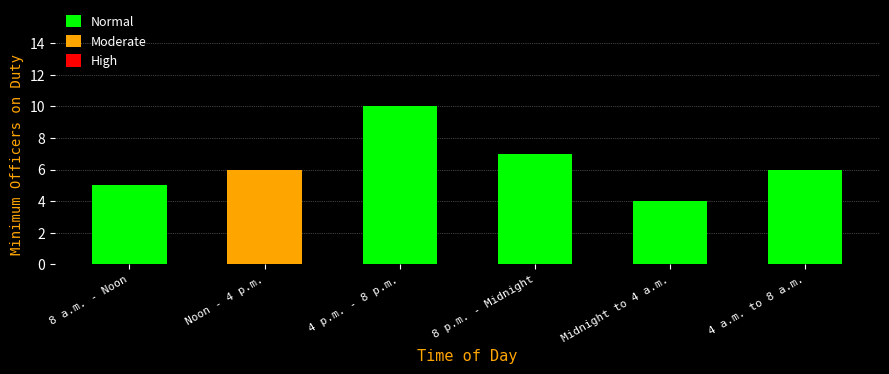

The chart shows a value of 4 at Midnight to 4 a.m.. True or false?

True